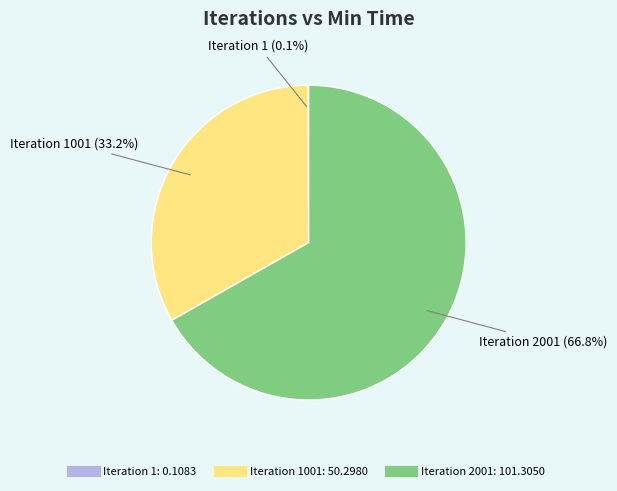

Is there any slice that represents more than half of the pie?

Yes